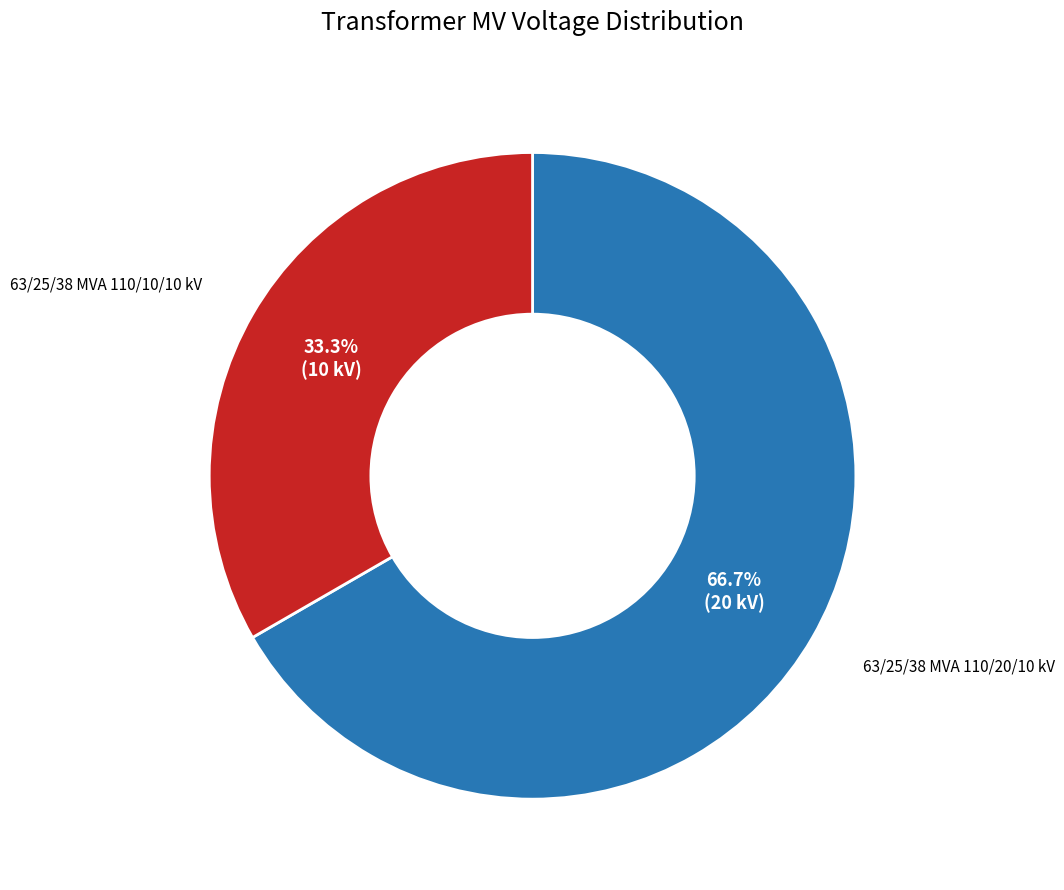

Rank the categories by value from highest to lowest.

63/25/38 MVA 110/20/10 kV, 63/25/38 MVA 110/10/10 kV